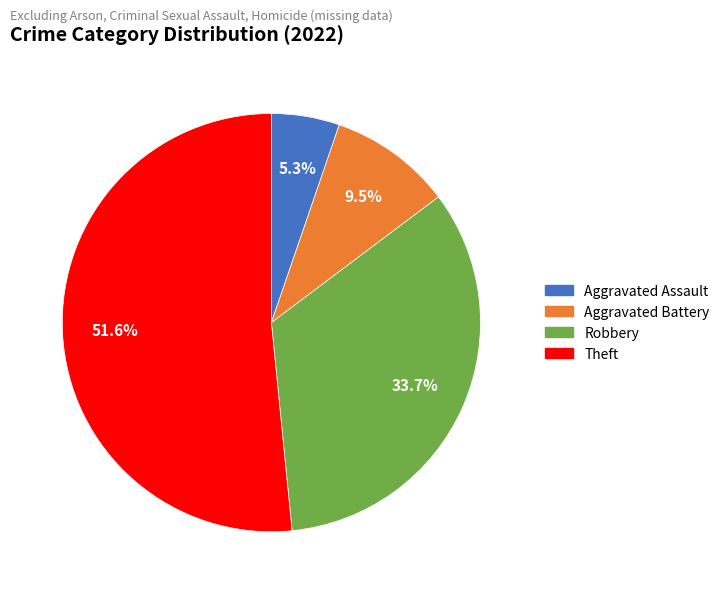

Which category has the biggest portion of the pie?

Theft